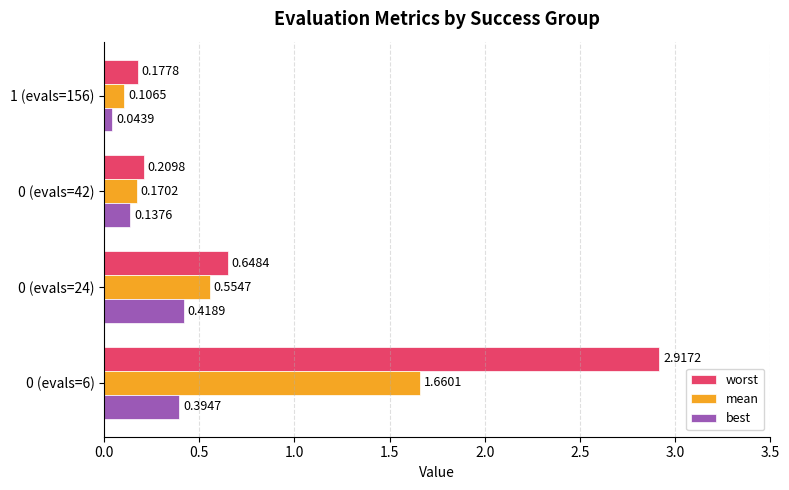

At how many categories does at least one series exceed 0?

4